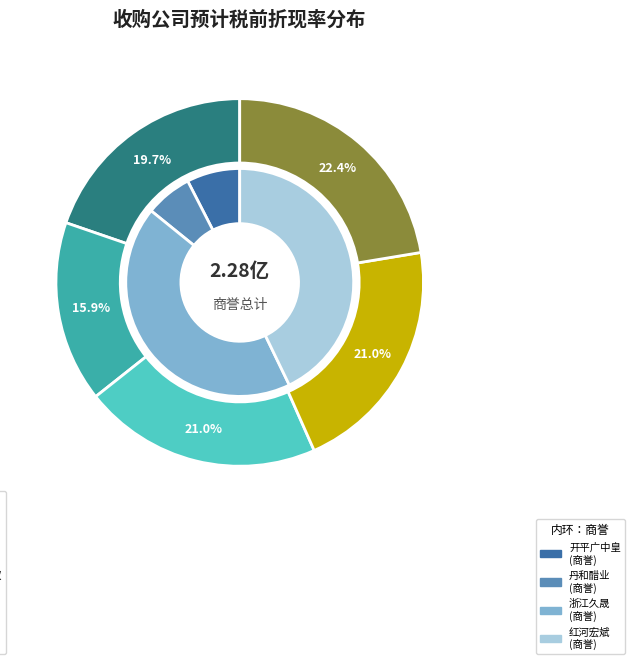

The 丹和醋业70%股权 slice represents 9% of the pie. True or false?

False